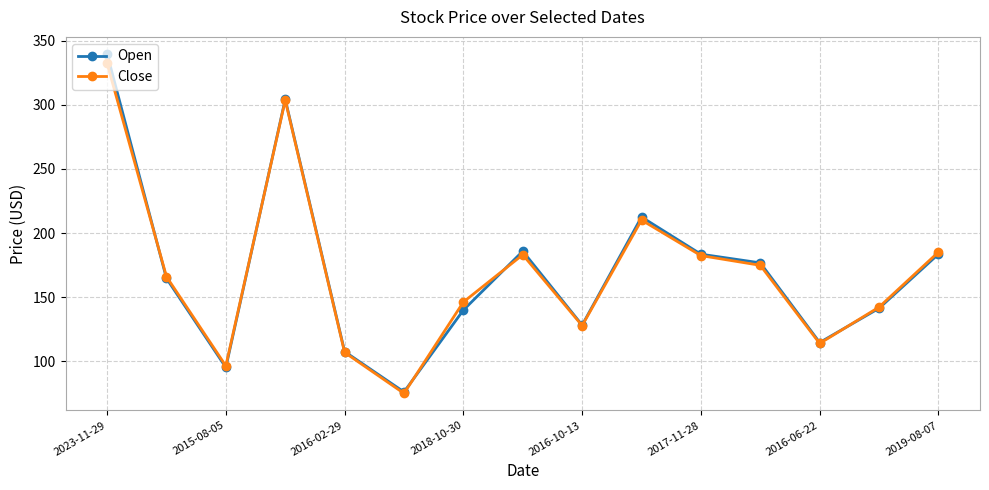

In Close, how many points are lower than both neighbors (excluding endpoints)?

4